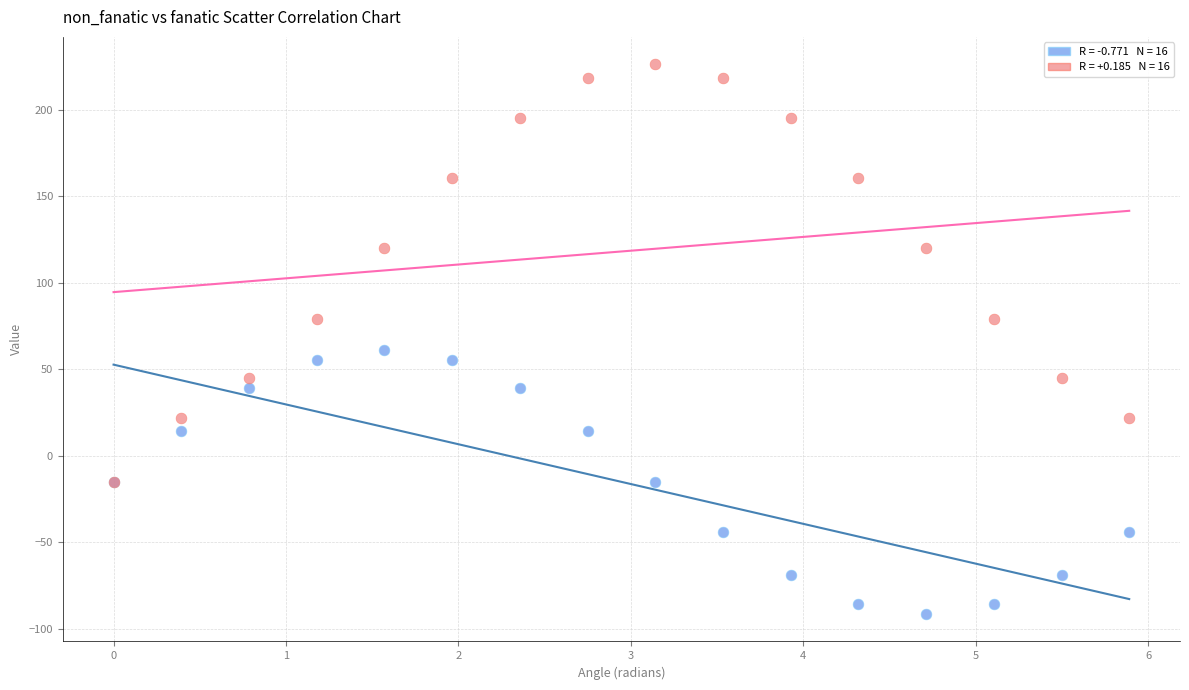

Across all series, what Y value is closest to 67?

61.4